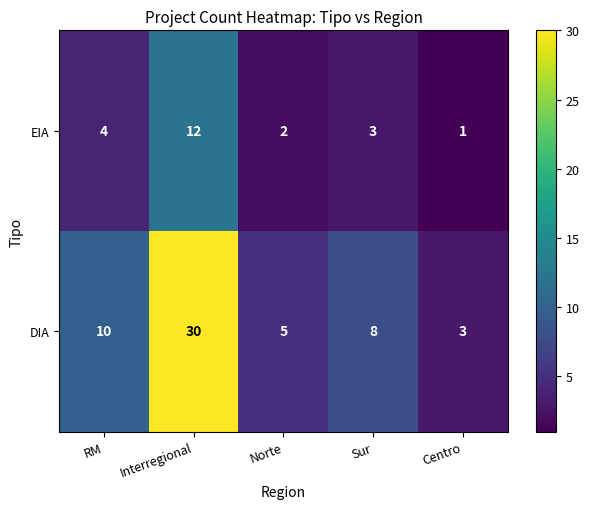

What is the spread (max minus min) of values at Sur?

5